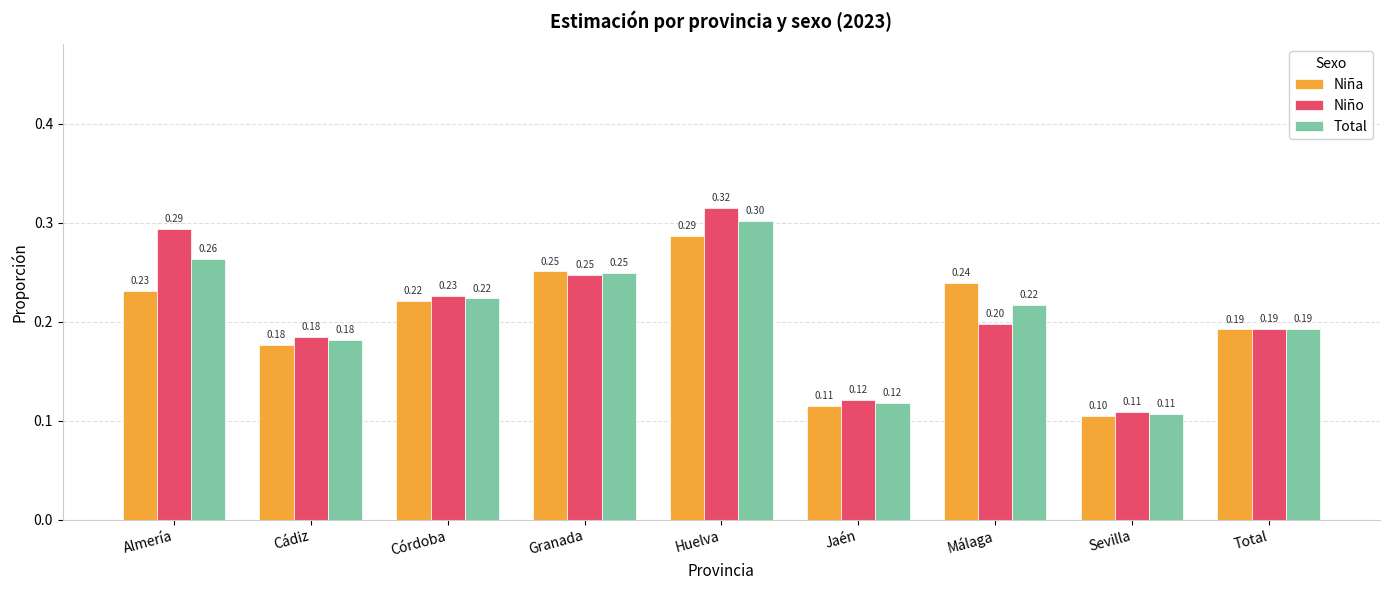

What is the label of the 4th bar from the left?

Granada